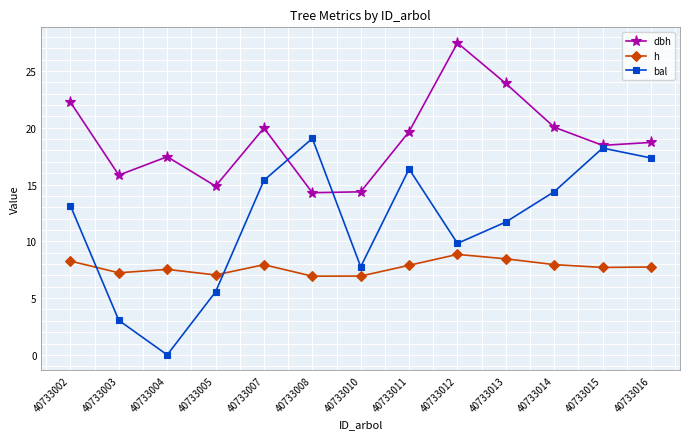

Between 40733007 and 40733010, which series saw the biggest shift?

bal